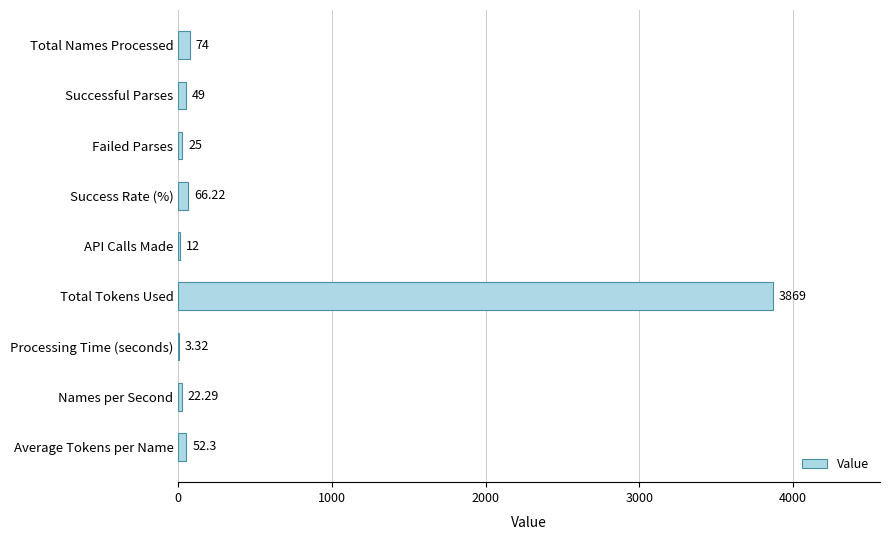

What is the maximum value shown in the chart?

3869.0